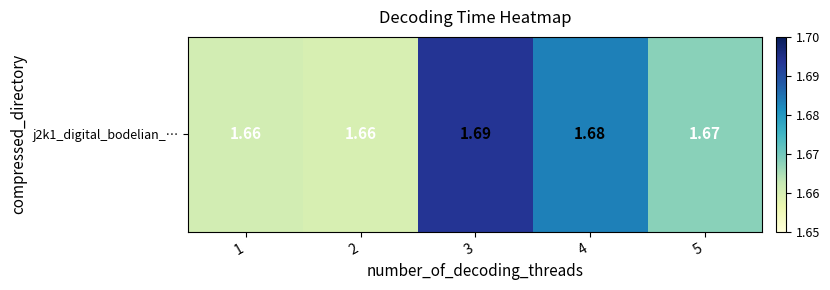

What is the smallest value displayed?

1.7